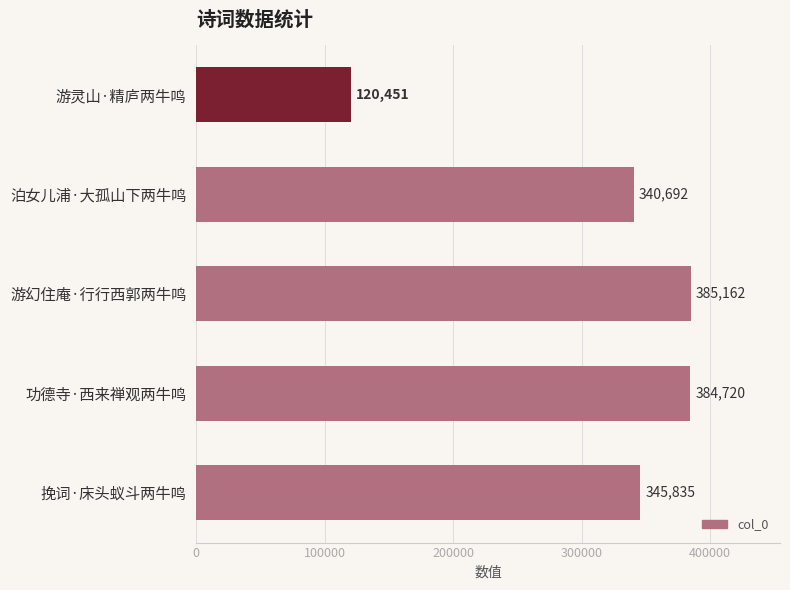

Reading top to bottom, what are all the values shown in this chart?

游灵山·精庐两牛鸣=120451	泊女儿浦·大孤山下两牛鸣=340692	游幻住庵·行行西郭两牛鸣=385162	功德寺·西来禅观两牛鸣=384720	挽词·床头蚁斗两牛鸣=345835